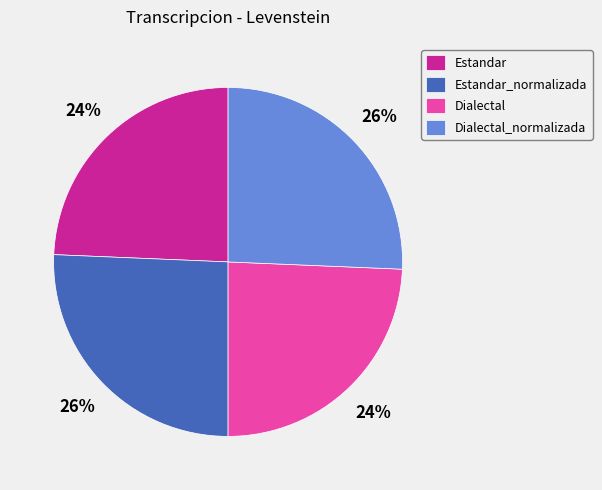

True or false: Estandar accounts for 35% of the total.

False